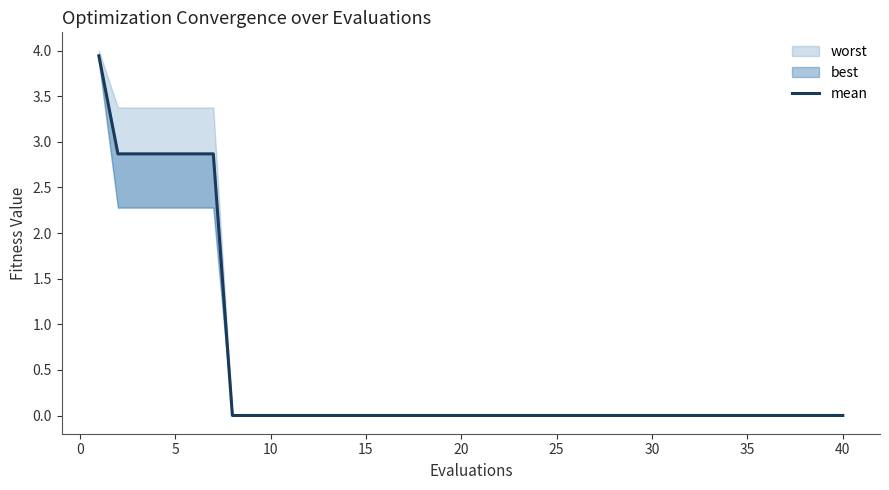

True or false: there are more than 2 points higher than both neighbors.

False